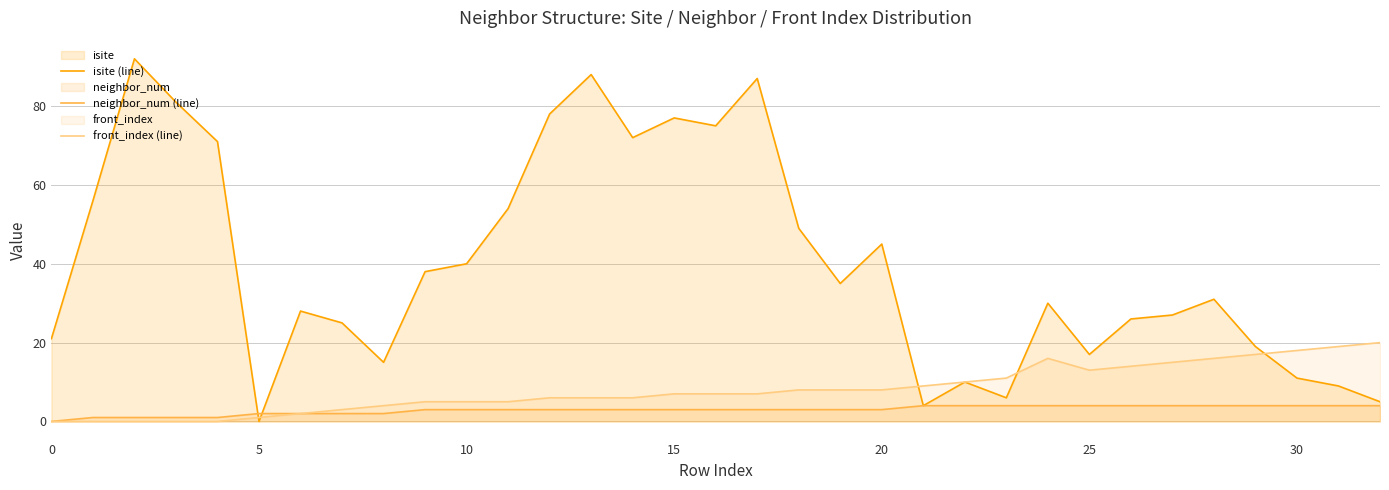

How many positive values does the front_index (line) series have?

28